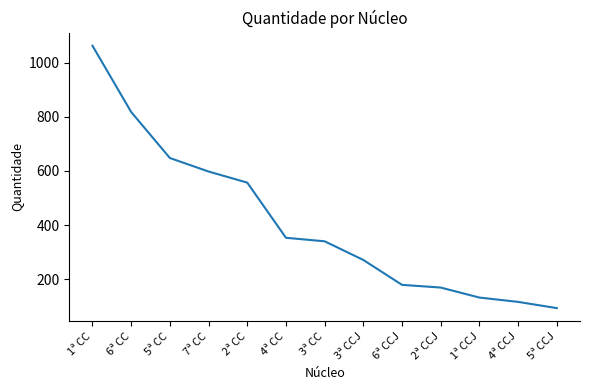

At which category does the chart reach its minimum across all series?

5ª CCJ